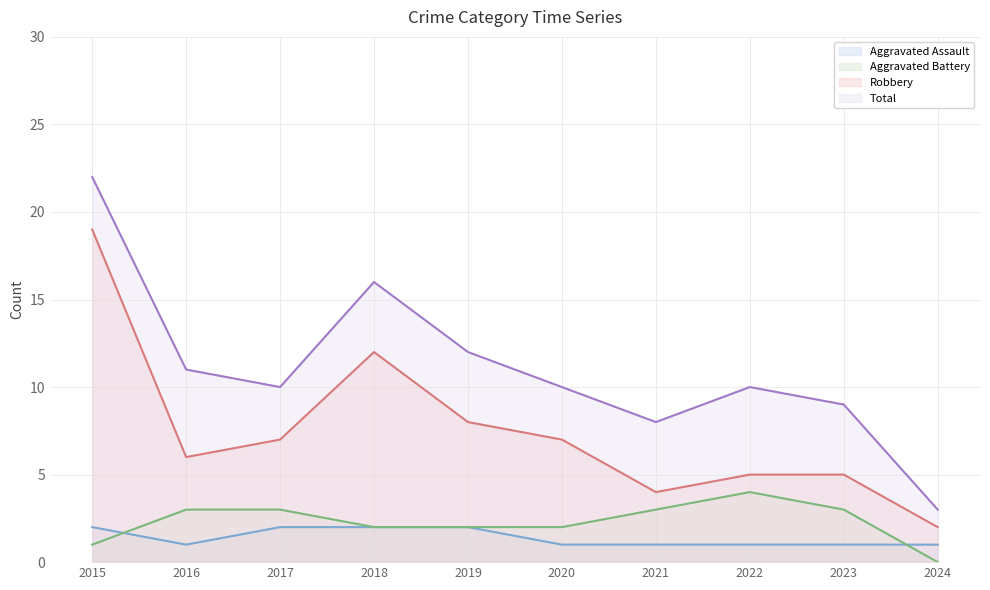

Count the number of categories in the chart.

10